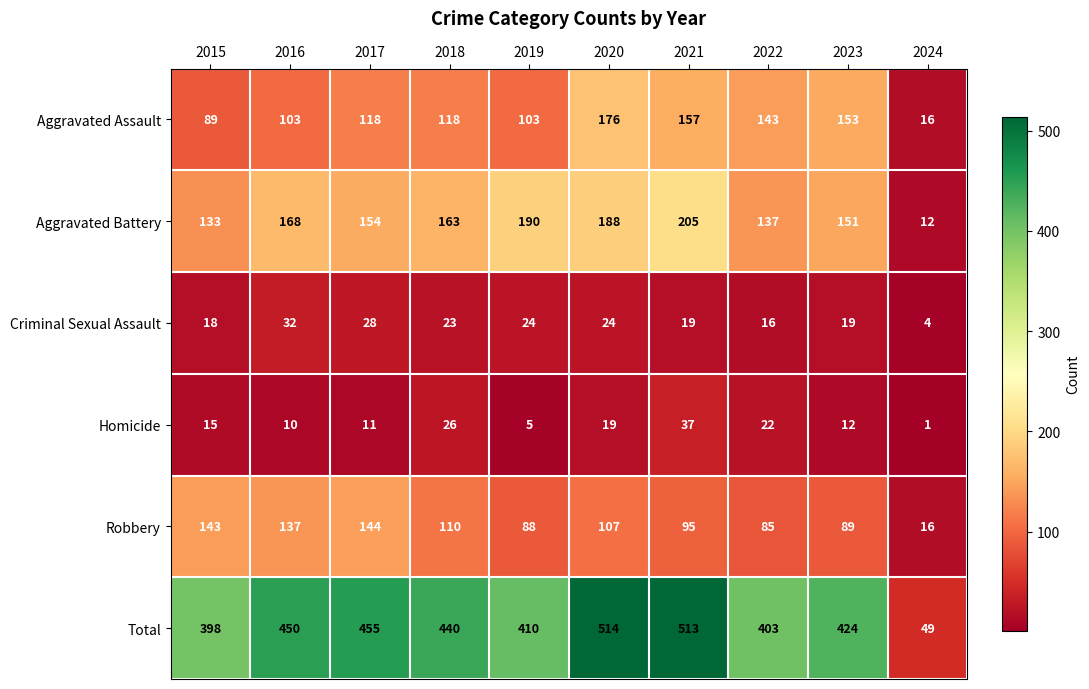

Which series has the widest spread of values?

Total